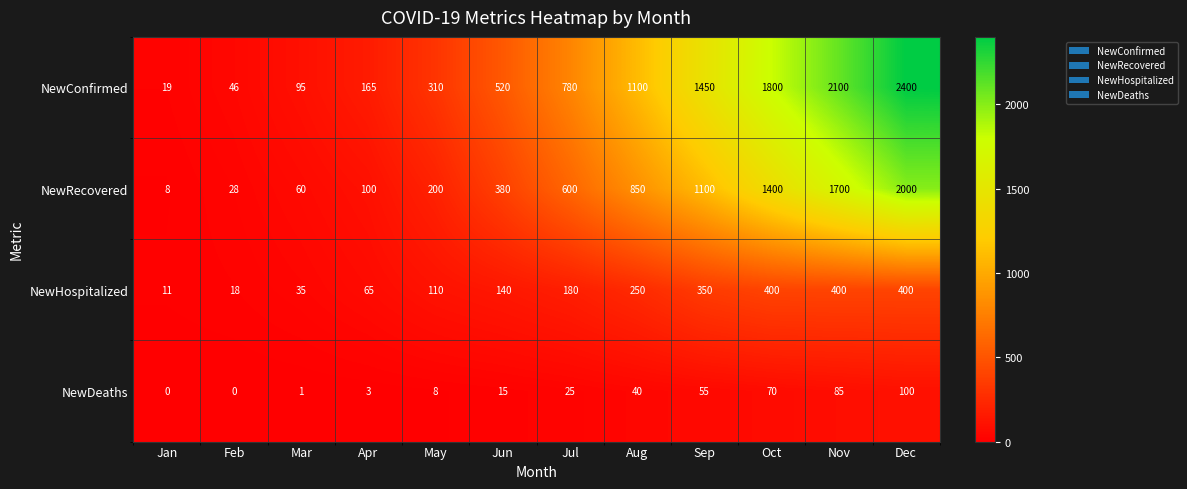

Is it true that NewHospitalized equals 250 at Aug?

True